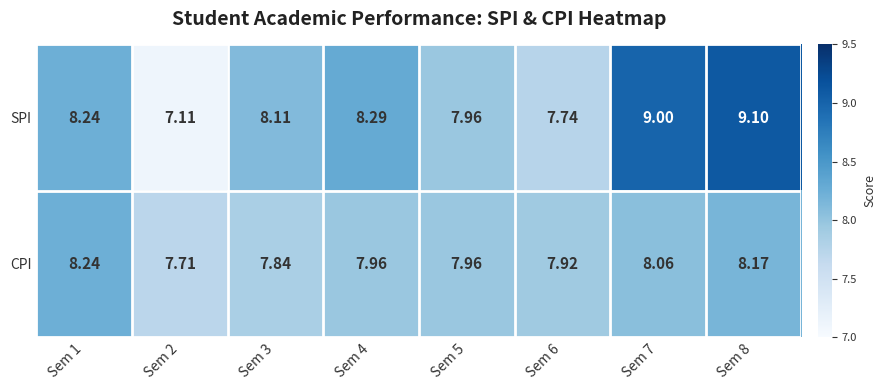

Rank the series at Sem 2 from lowest to highest value.

SPI, CPI